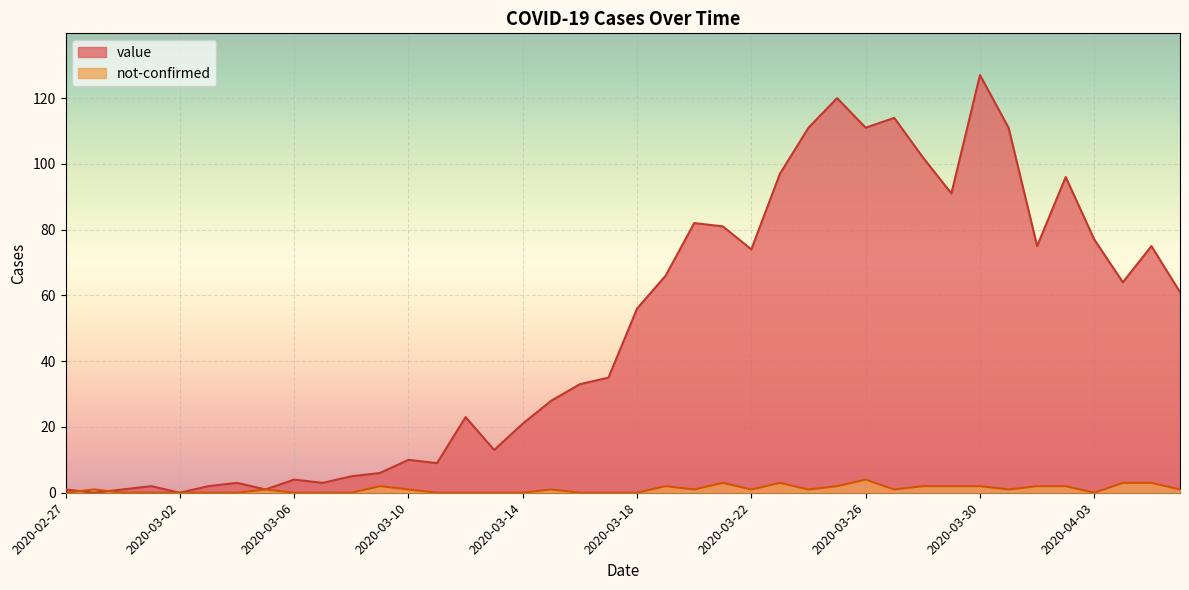

What are all the series names shown in the legend?

value, not-confirmed